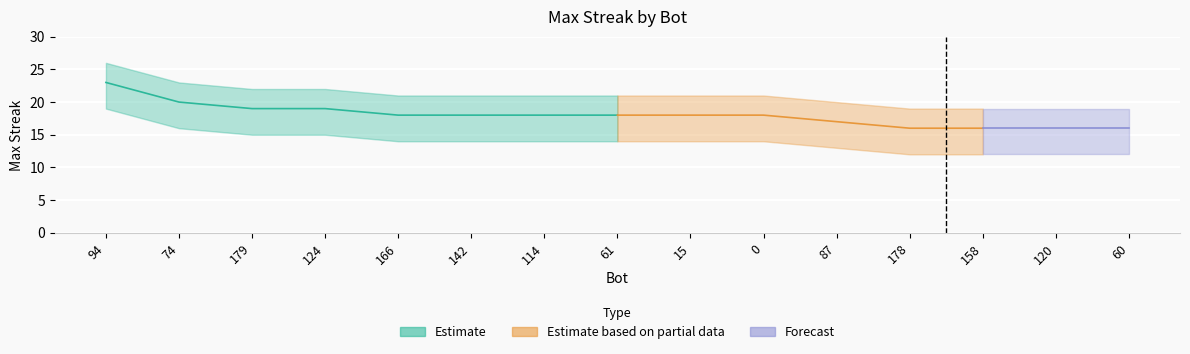

True or false: upper_estimate has more than 1 interior local peaks.

False